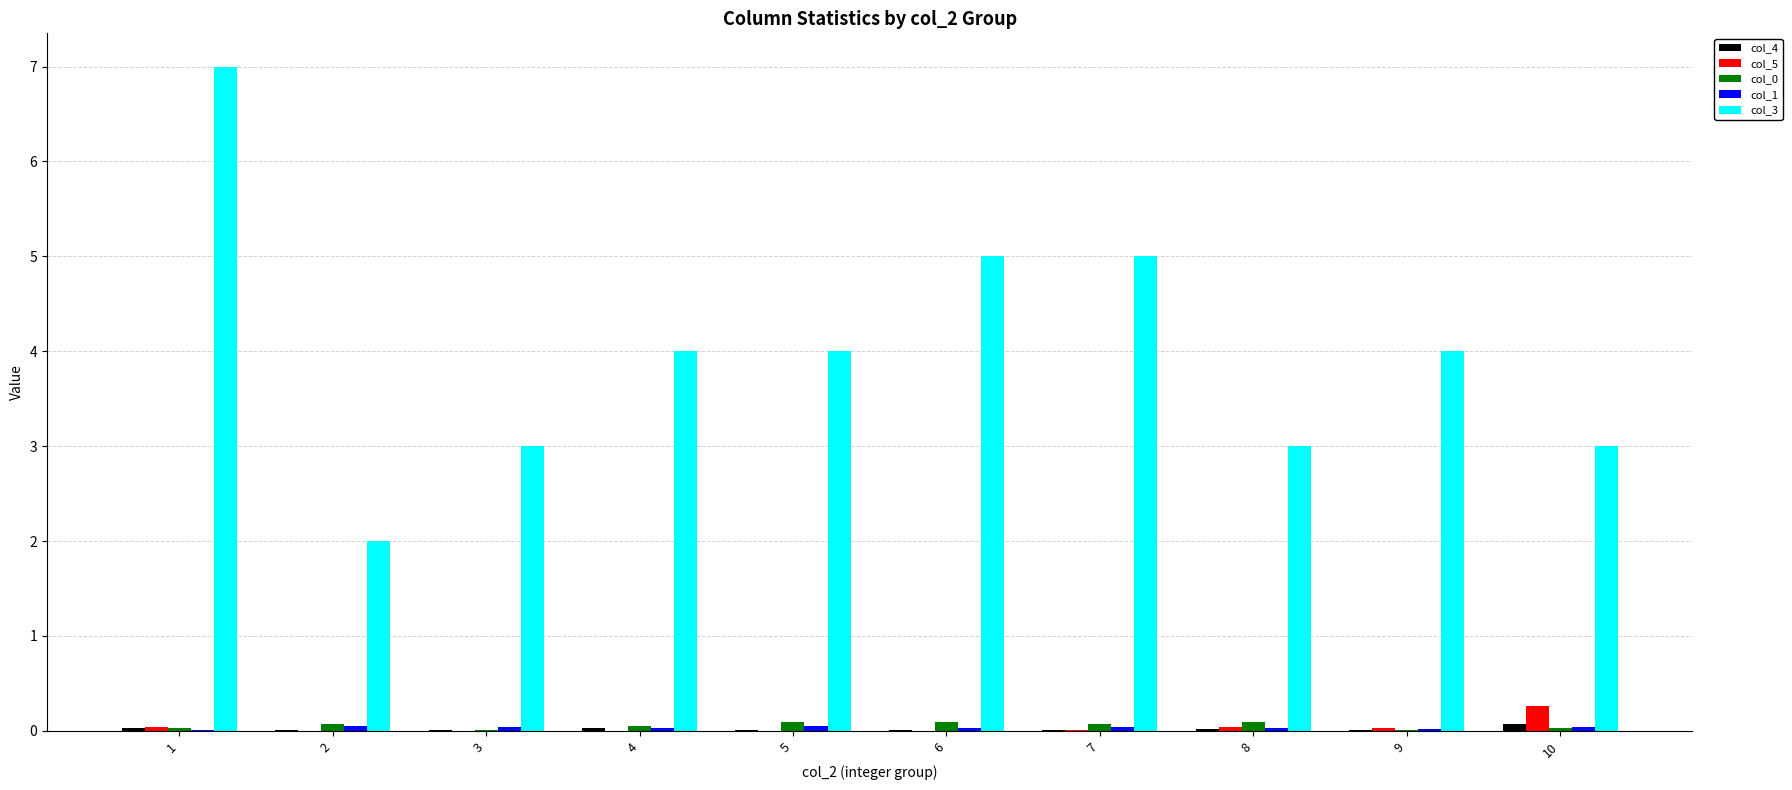

How many data points does each series have?

10